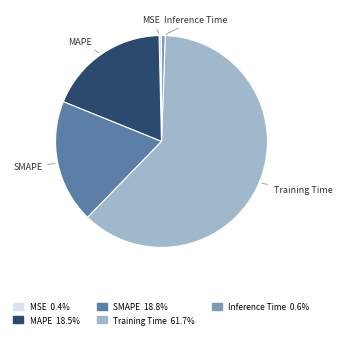

Do MSE and SMAPE together represent more than half of the pie?

No